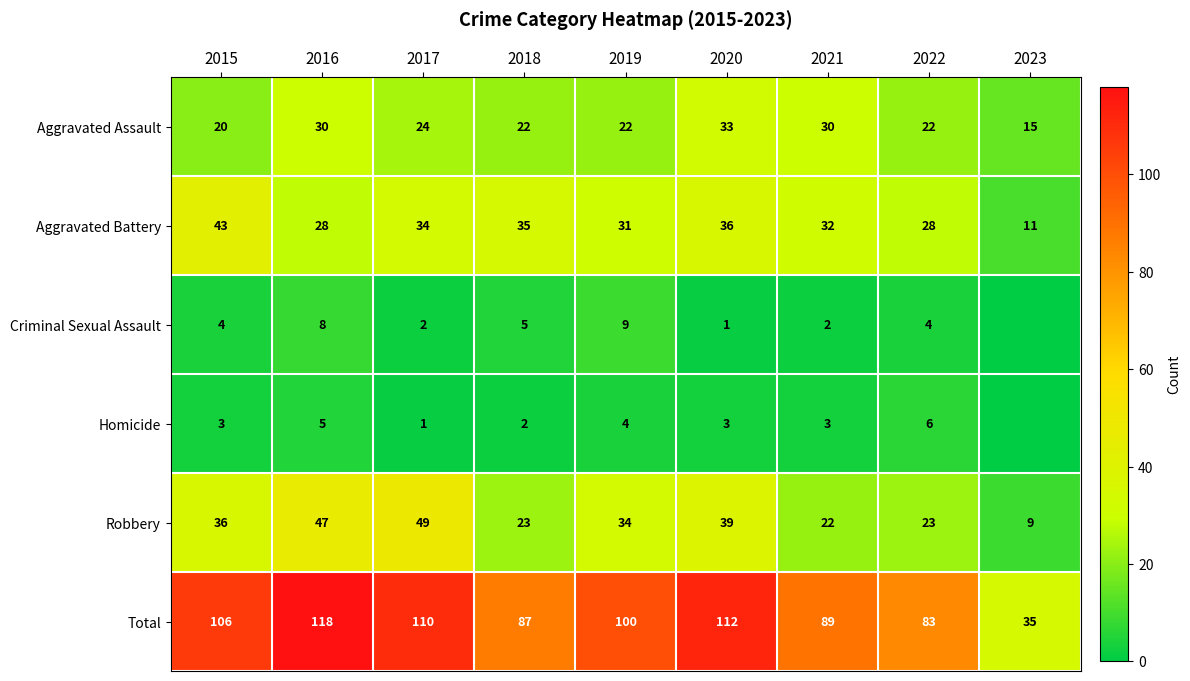

Is it true that Robbery equals 36 at 2015?

True